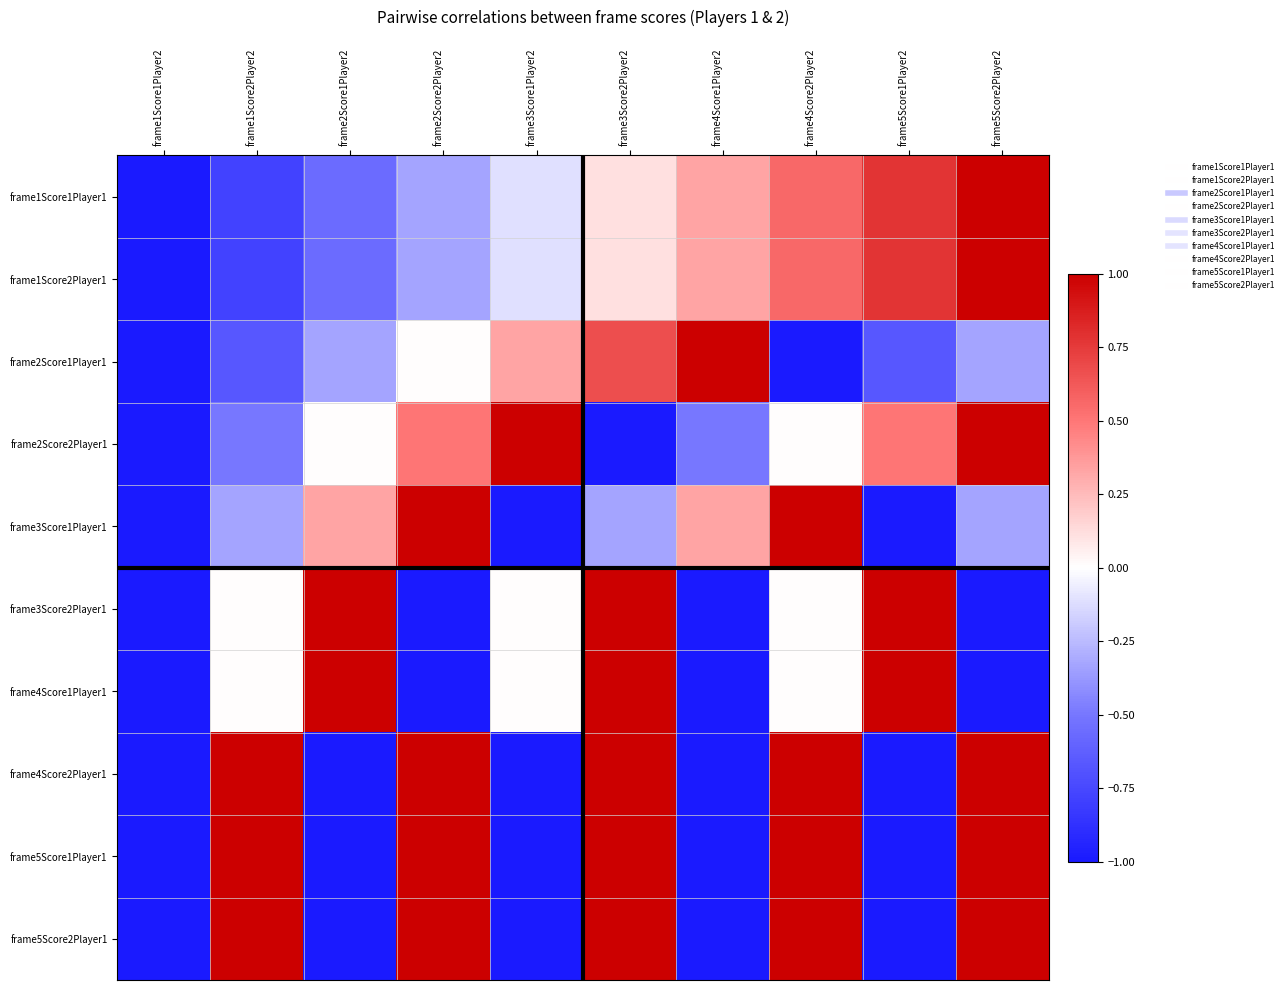

What is the difference between the highest and lowest values at frame2Score2Player2?

2.0